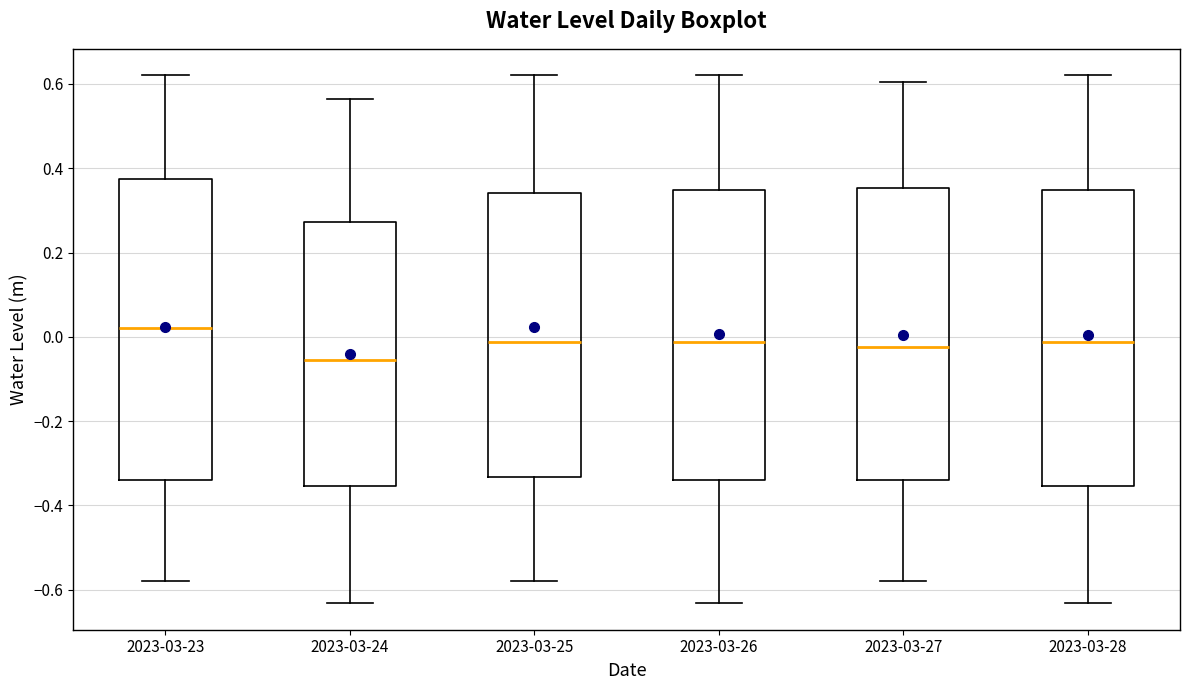

Where does the median line of the box for 2023-03-24 sit on the y-axis? The values are not printed on the chart, so give them approximately, as read against the axis.

-0.06